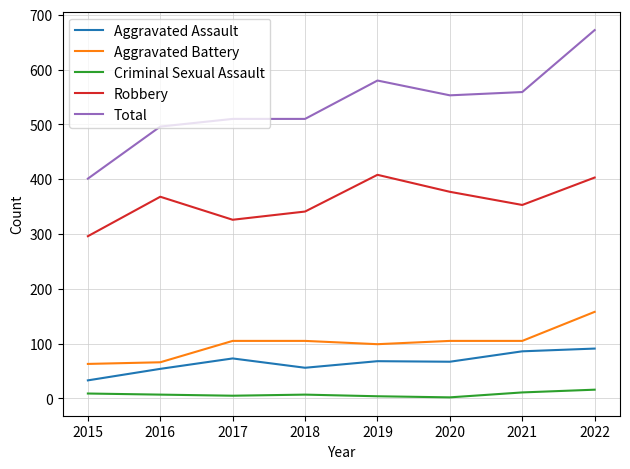

What value does the Robbery series have at 2022?

403